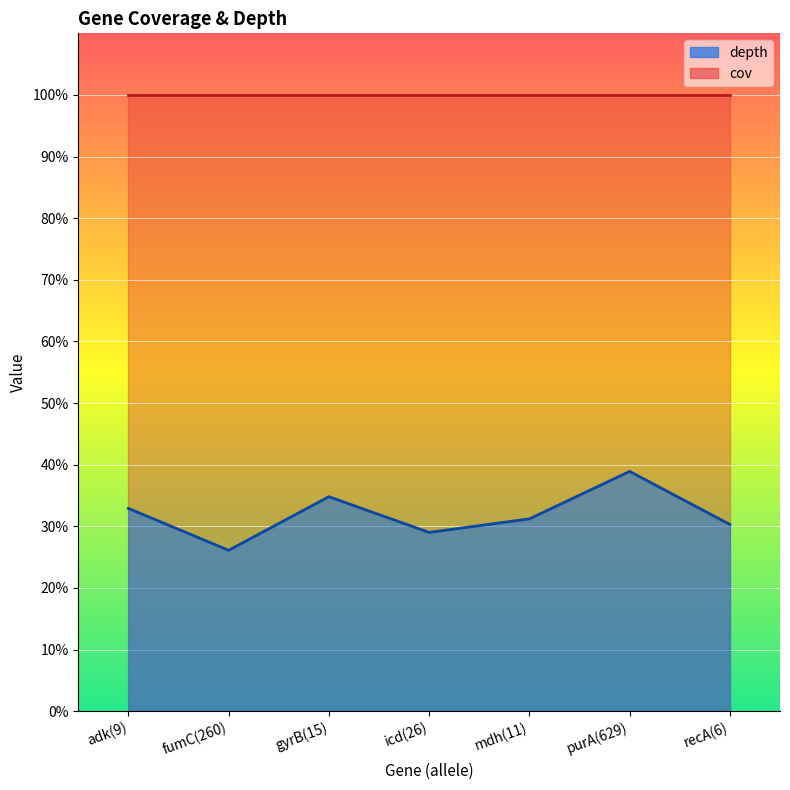

Rank the categories by value from lowest to highest.

fumC(260), icd(26), recA(6), mdh(11), adk(9), gyrB(15), purA(629)